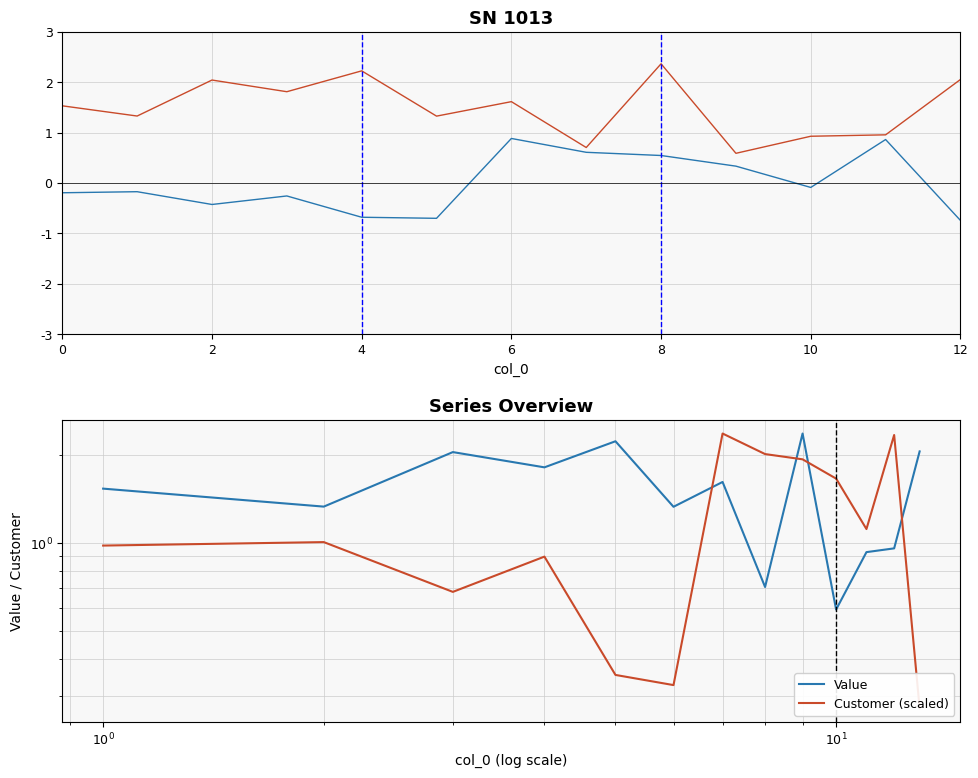

Is the value of Value at 10 greater than the value of Customer (scaled) at 12?

No